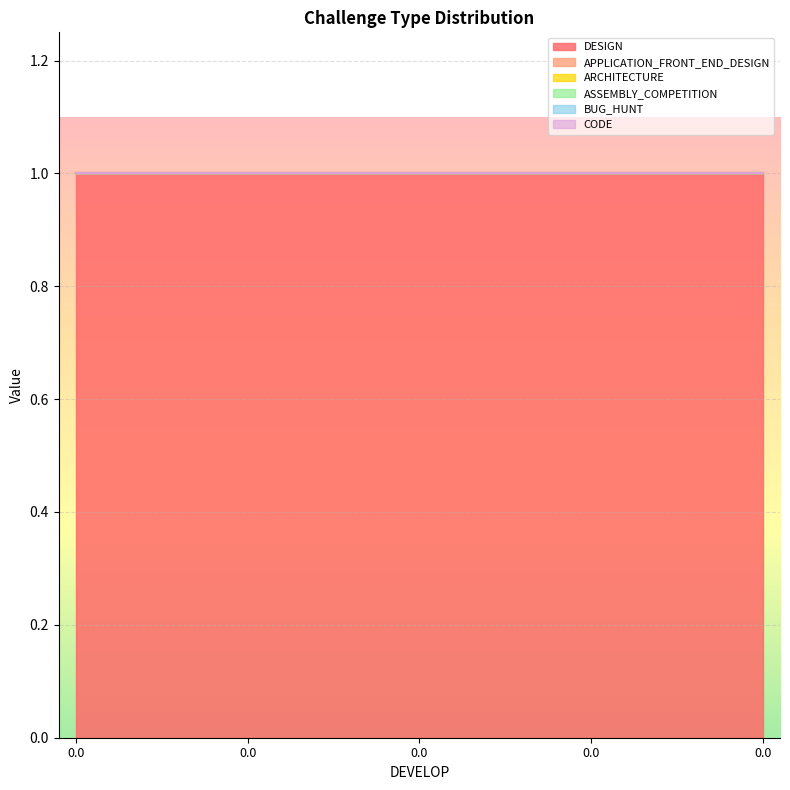

The BUG_HUNT series shows 0 at 0.0. True or false?

True